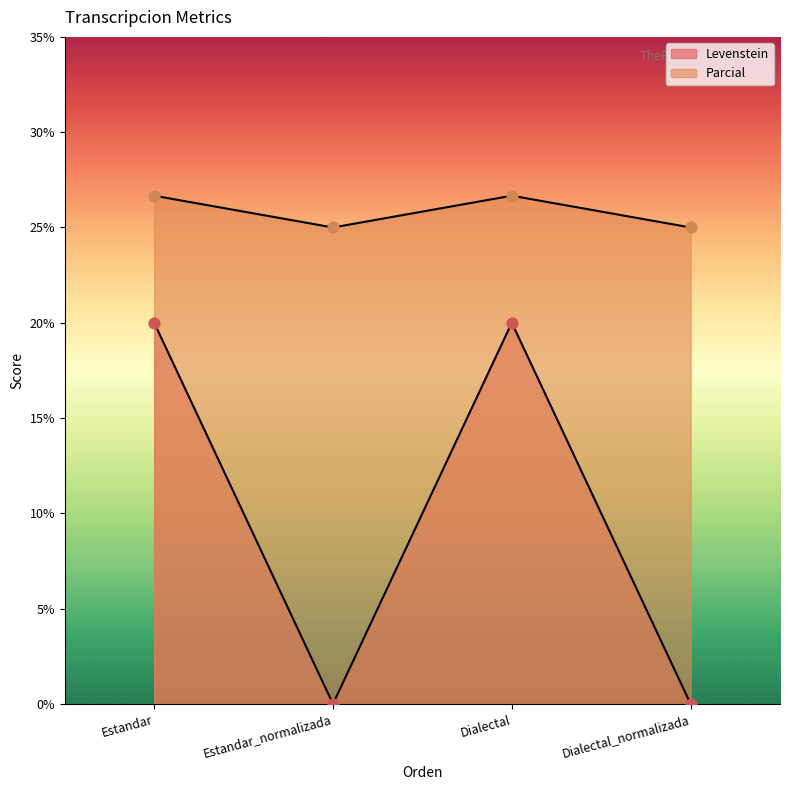

Which series contains the lowest Y value?

Levenstein